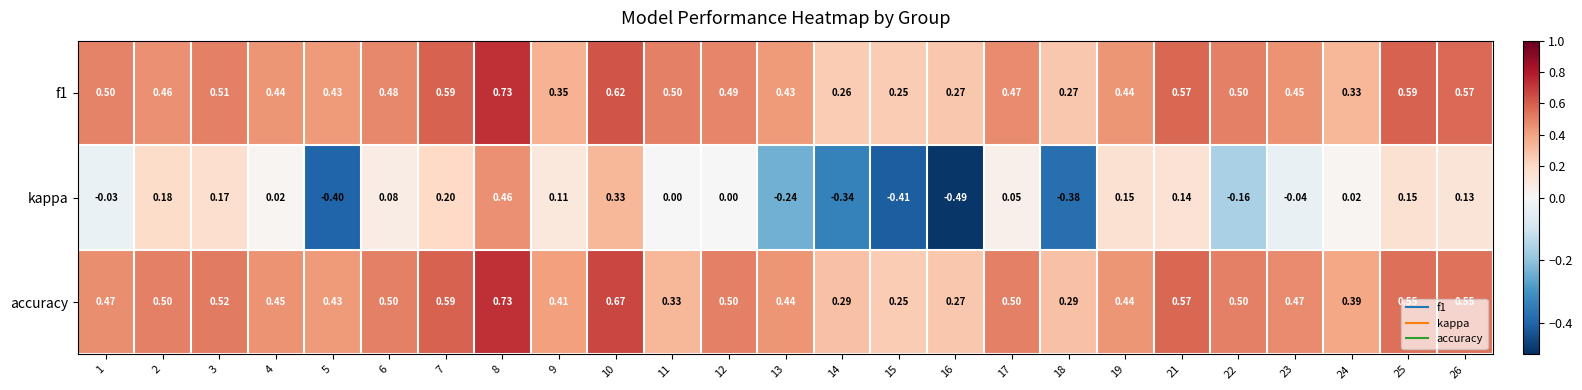

Rank the series at 2 from highest to lowest value.

accuracy, f1, kappa